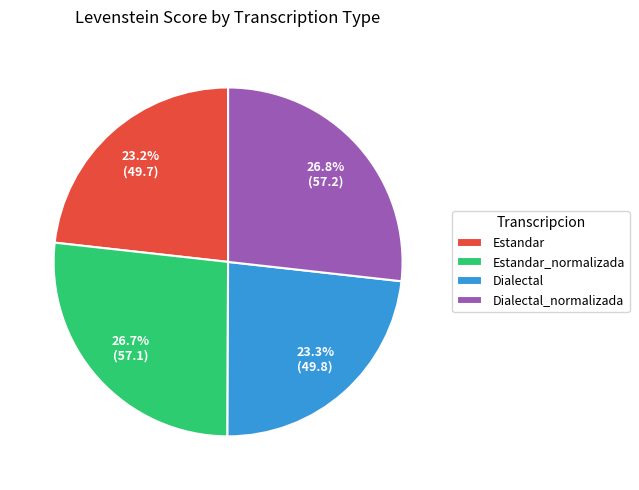

Approximately how many times larger is the value at Dialectal compared to Dialectal_normalizada?

0.9